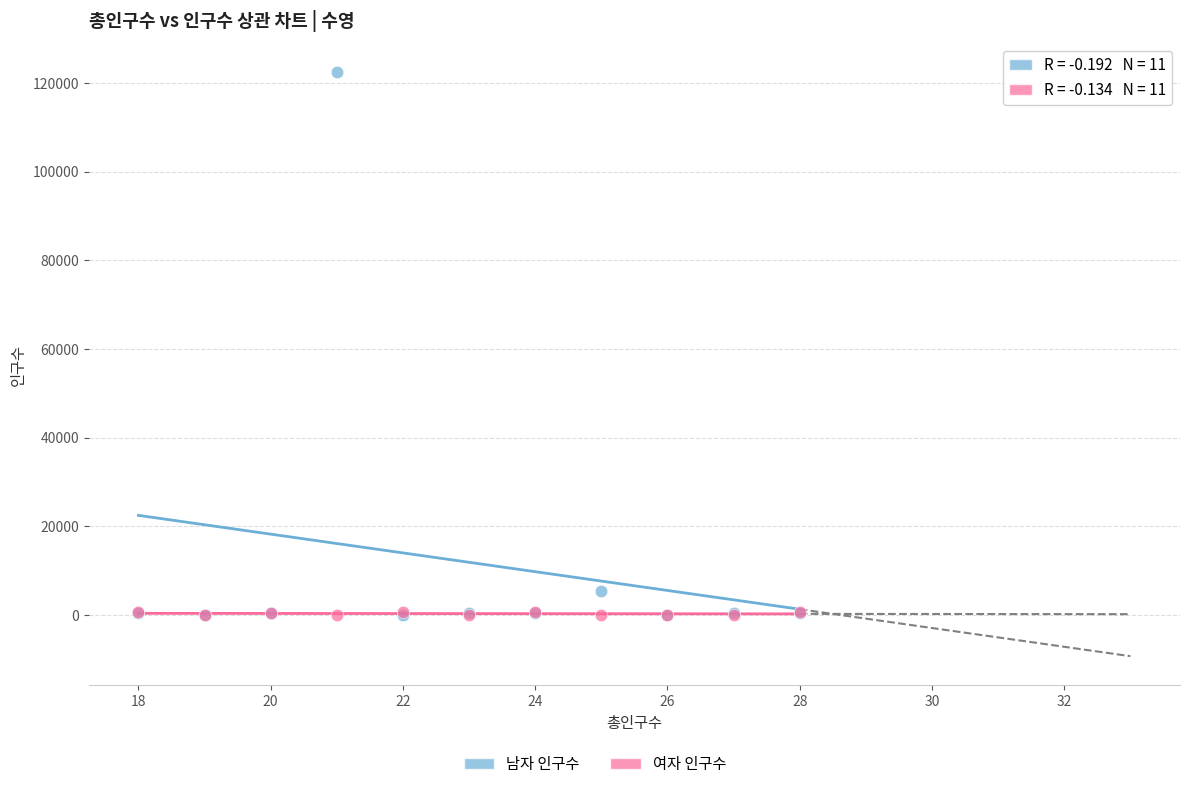

Which series contains the highest Y value?

남자 인구수